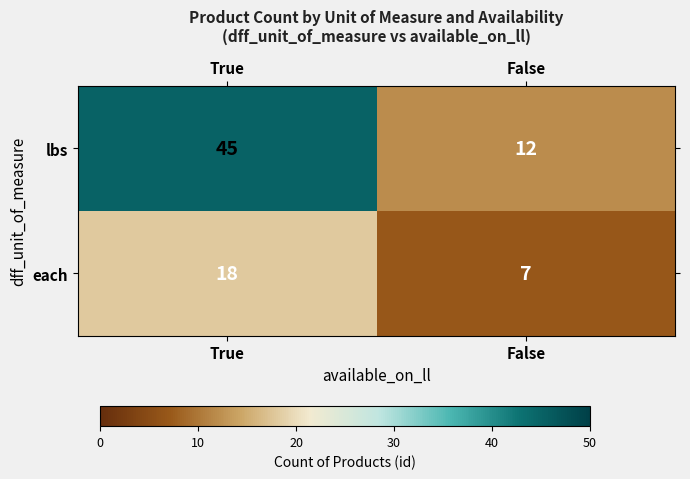

List the series in order of their peak value, lowest first.

each, lbs